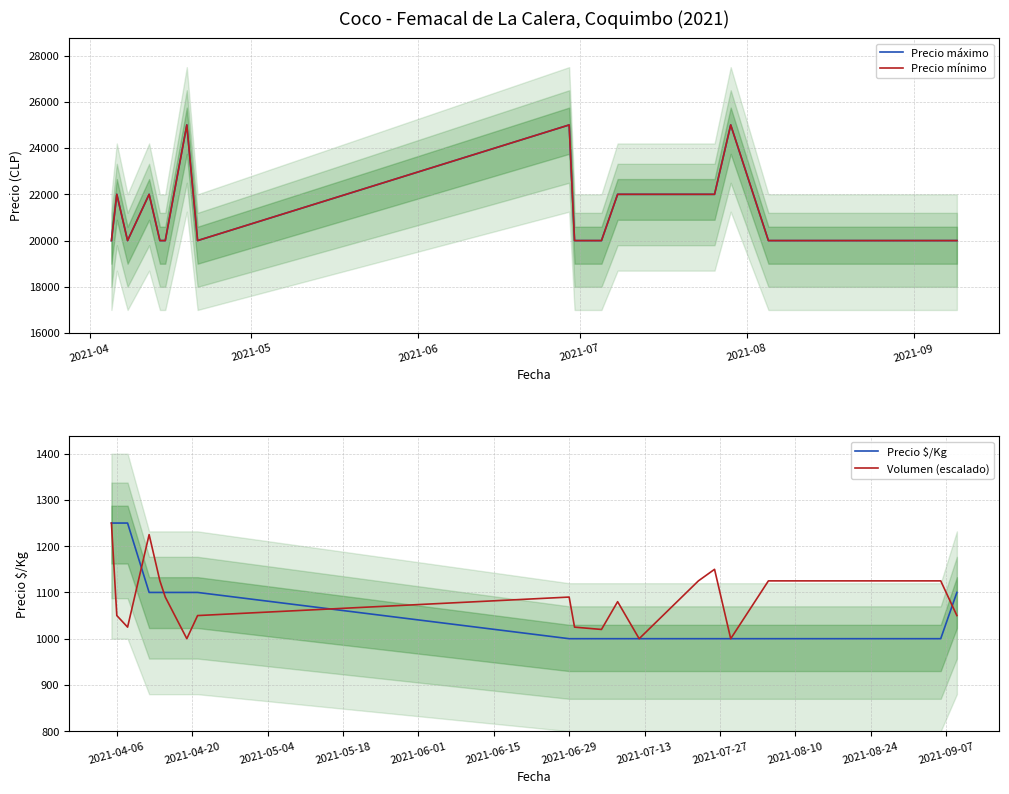

What is the maximum value for Volumen (escalado)?

1250